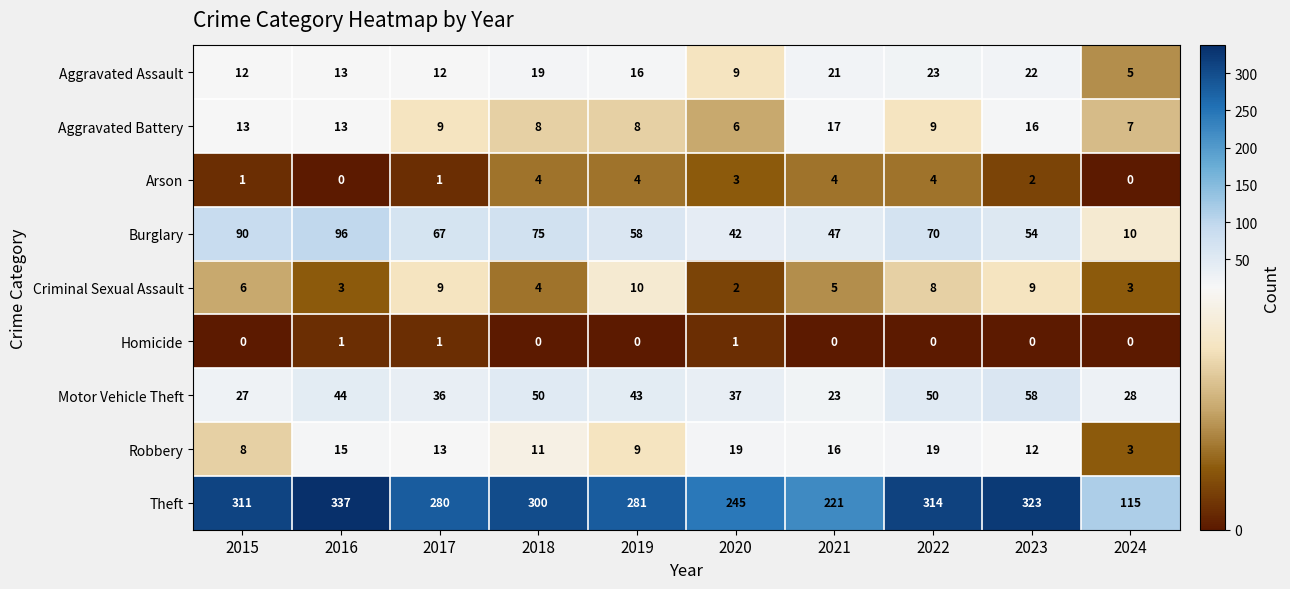

What is the approximate value of Aggravated Assault at 2022, to the nearest 10?

20